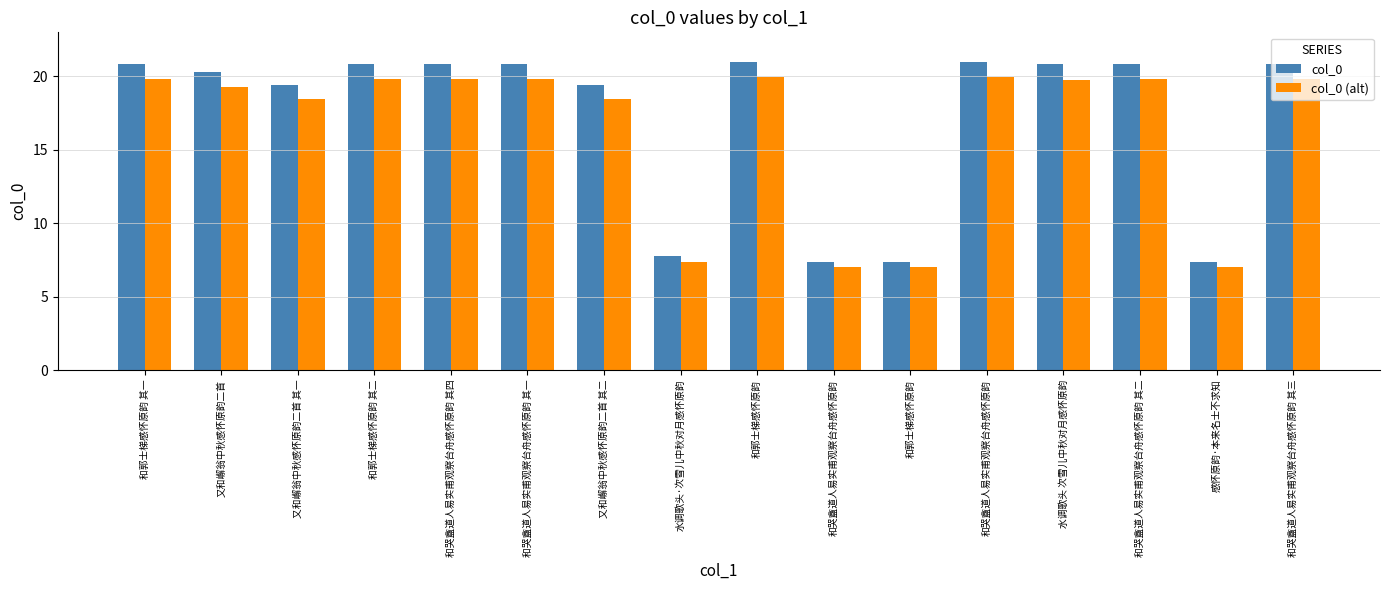

What is the sum of the col_0 (alt) values at 和郭士梯感怀原韵 其二 and 又和嶰翁中秋感怀原韵二首 其二?

38.3